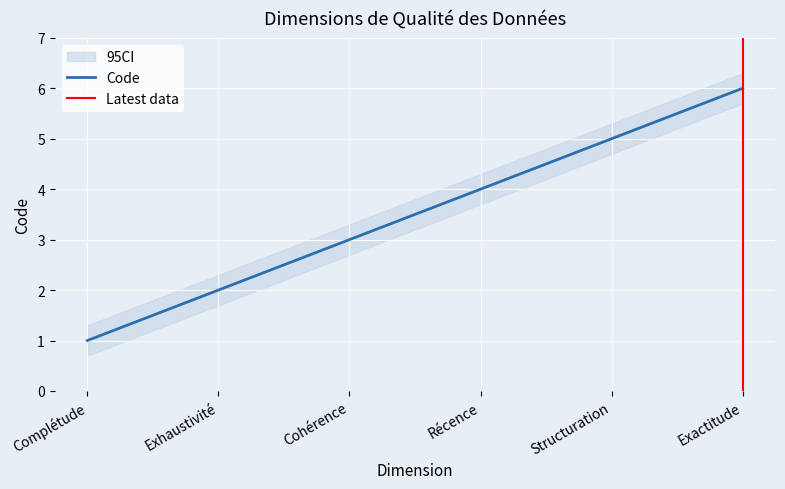

What is the greatest value displayed?

6